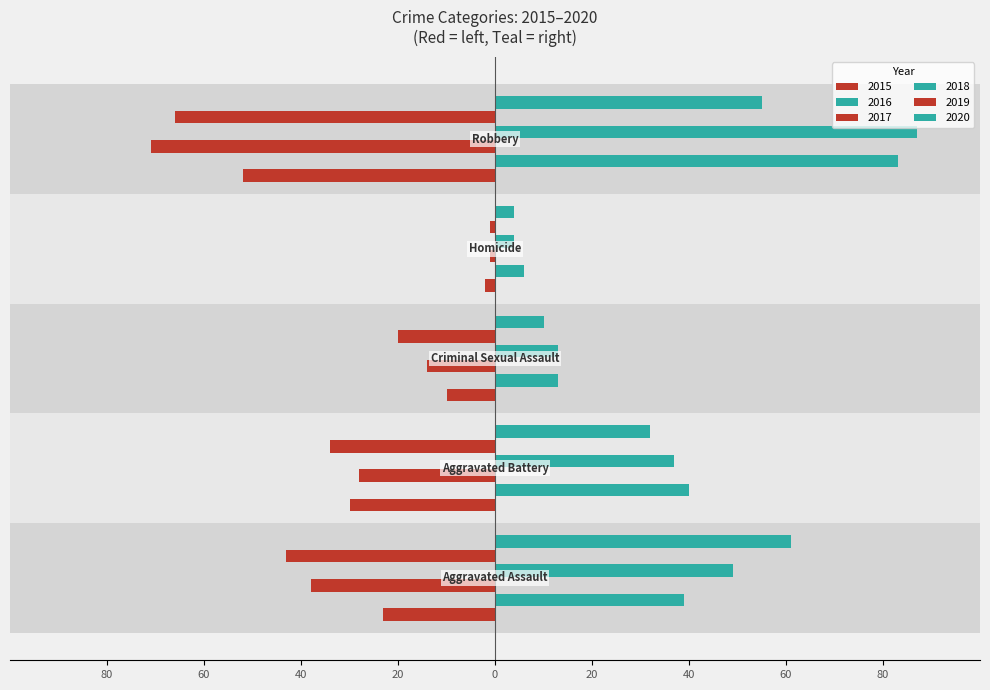

At how many categories does at least one series exceed 31?

3